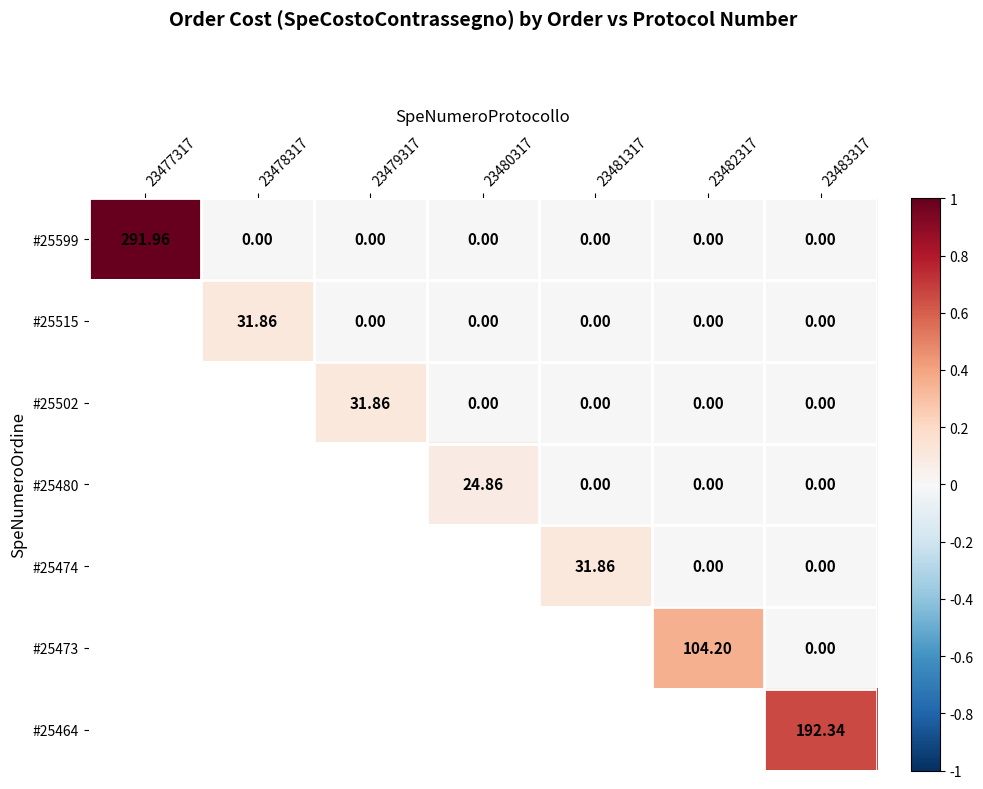

Is the value of #25515 at 23482317 greater than the value of #25474 at 23483317?

No